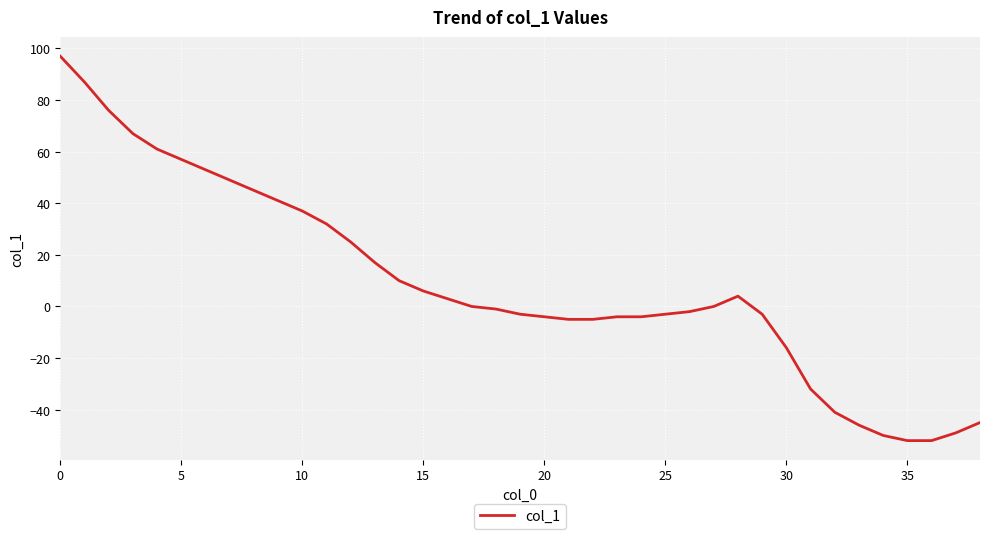

What is the minimum value shown in the chart?

-52